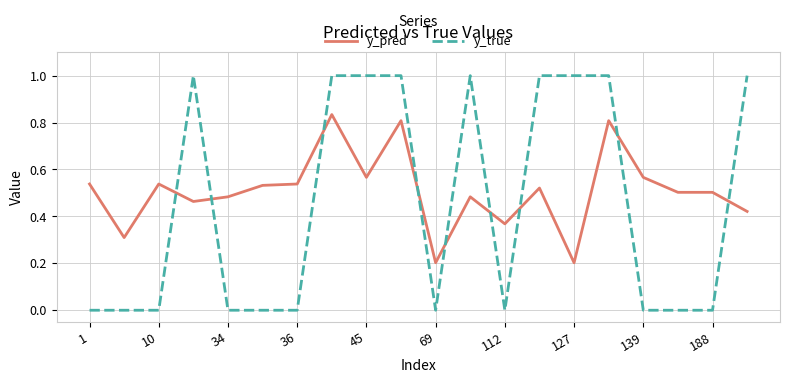

Which series has the largest total across all categories?

y_pred